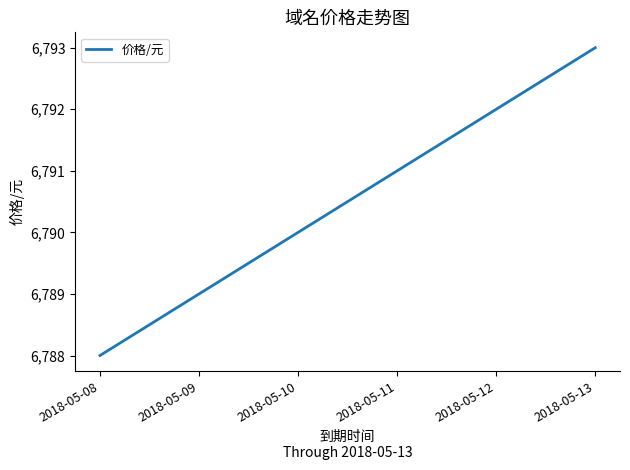

Reading left to right, transcribe all the data shown in this chart.

6788	6789	6790	6791	6792	6793